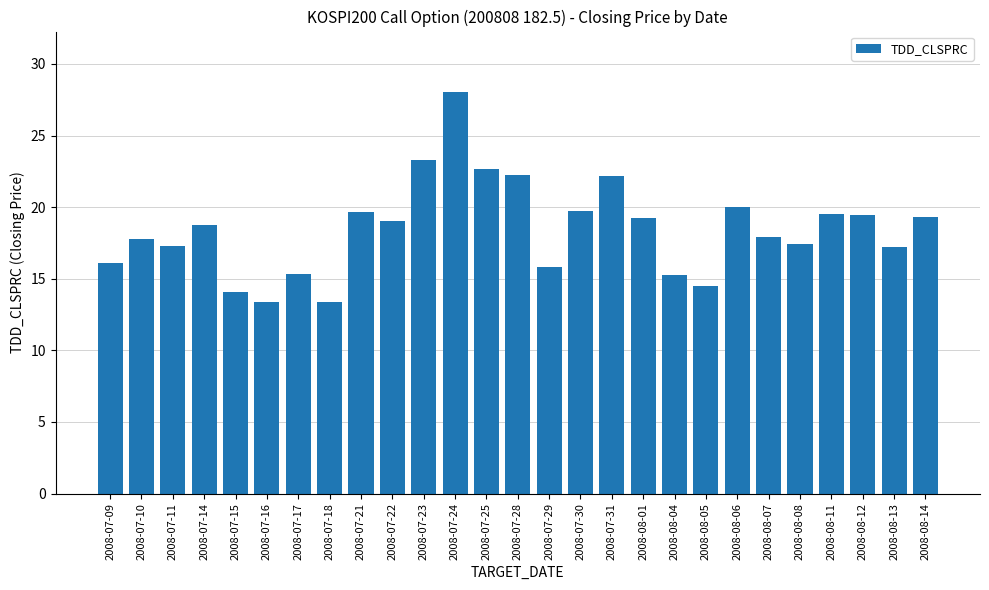

What is the ratio of the value at 2008-07-17 to the value at 2008-07-23?

0.7